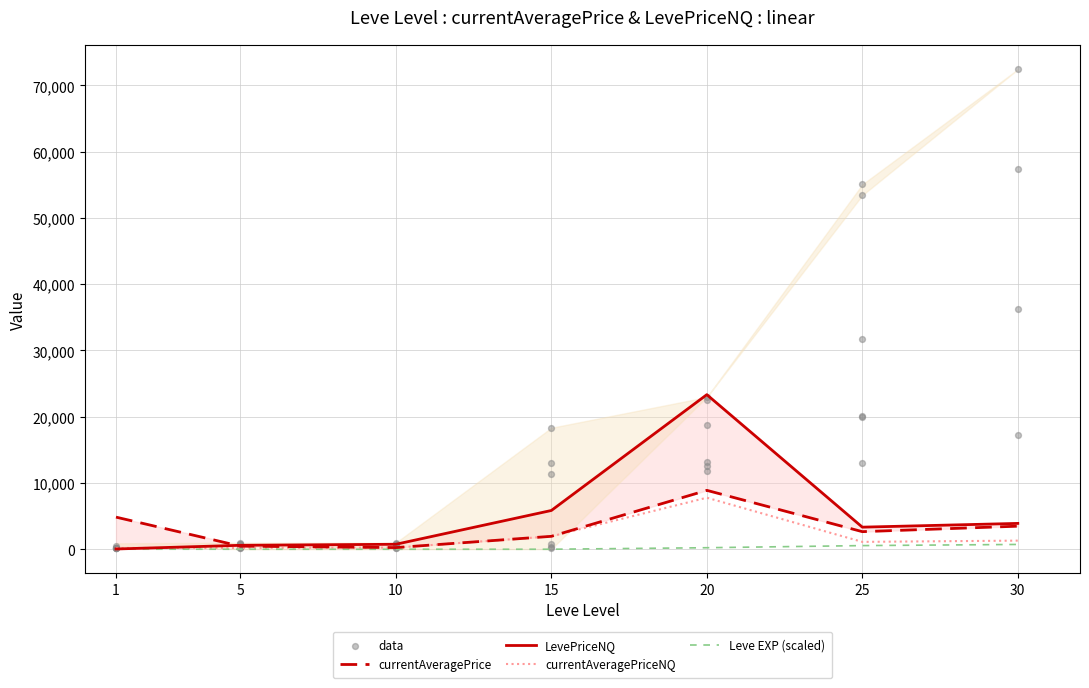

At how many categories does at least one series exceed 9498?

1